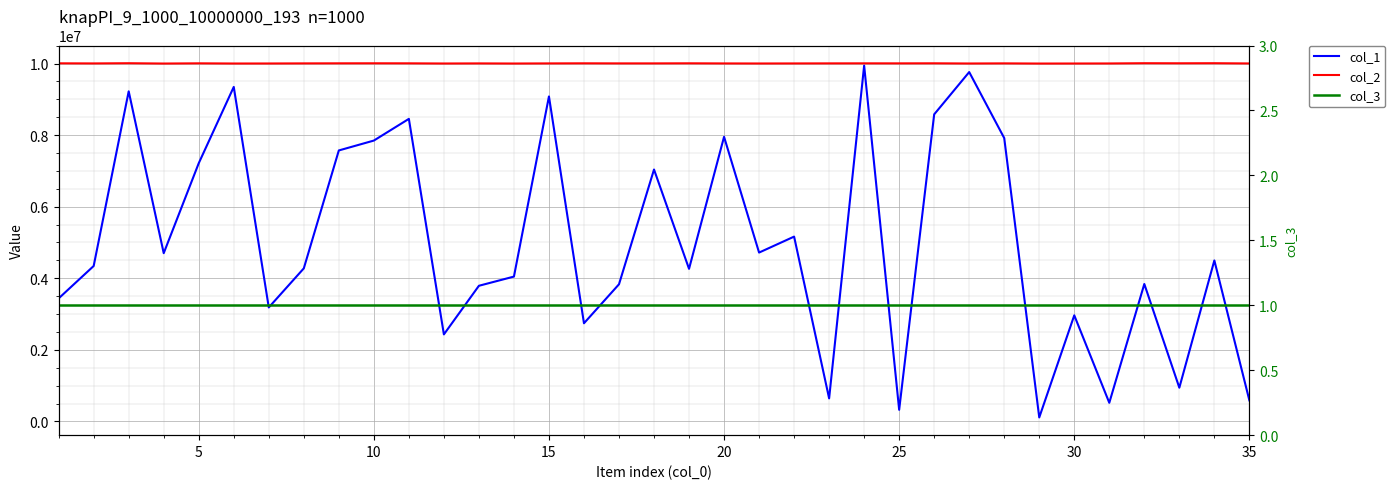

True or false: col_1 and col_3 intersect in this chart.

False